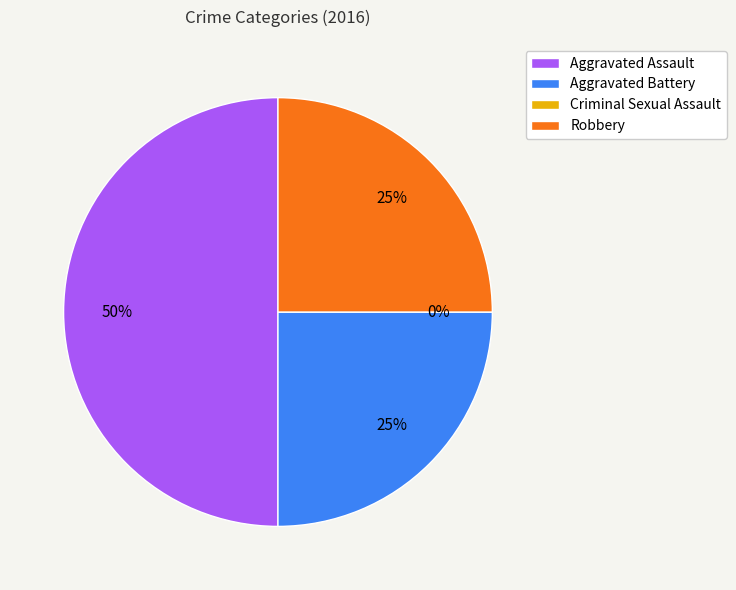

What is the largest slice in the pie chart?

Aggravated Assault